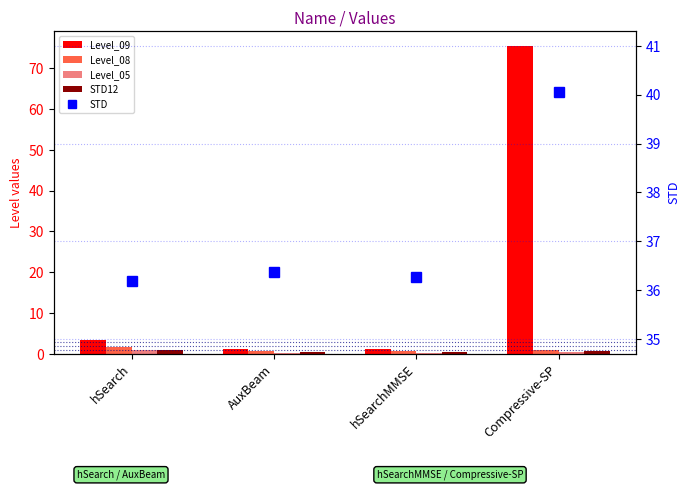

What is the difference between the Level_05 values at Compressive-SP and AuxBeam?

0.2